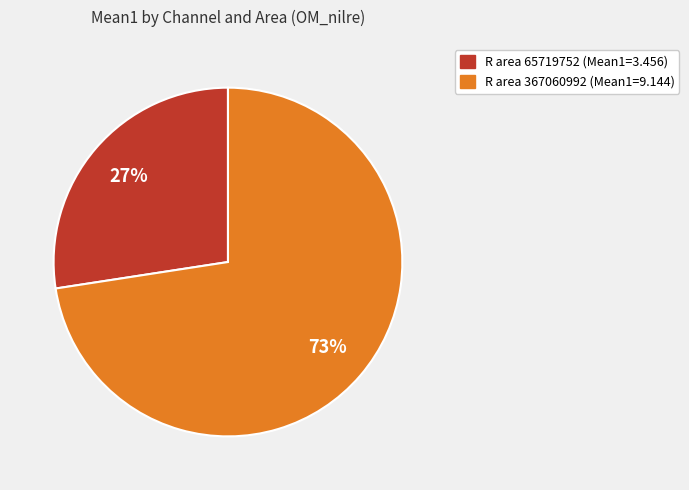

Is there a majority slice in this chart?

Yes